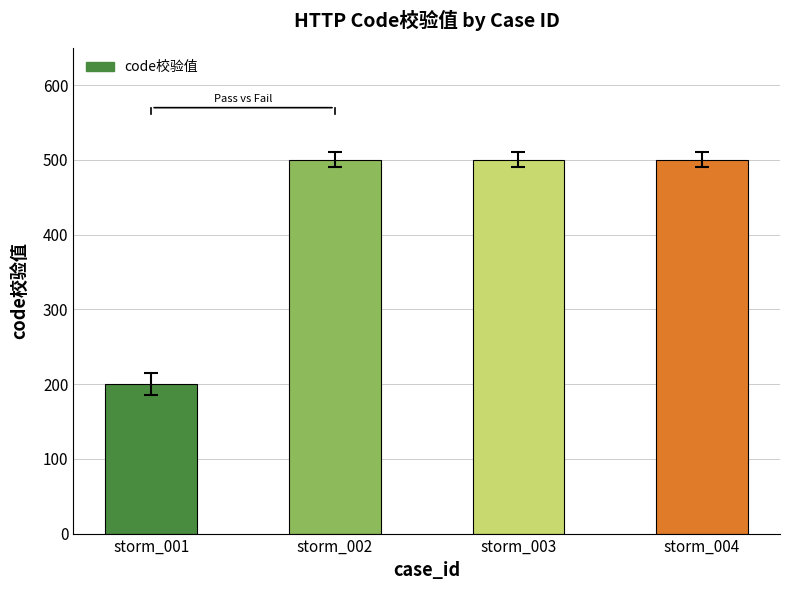

Reading left to right, extract all data points from this chart.

storm_001=200	storm_002=500	storm_003=500	storm_004=500